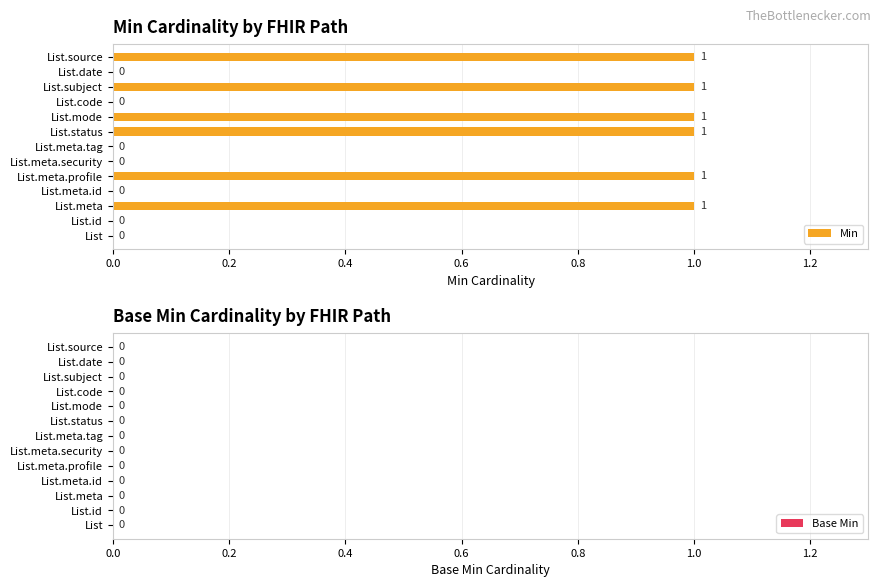

The chart shows a value of 1 at List.meta. True or false?

True